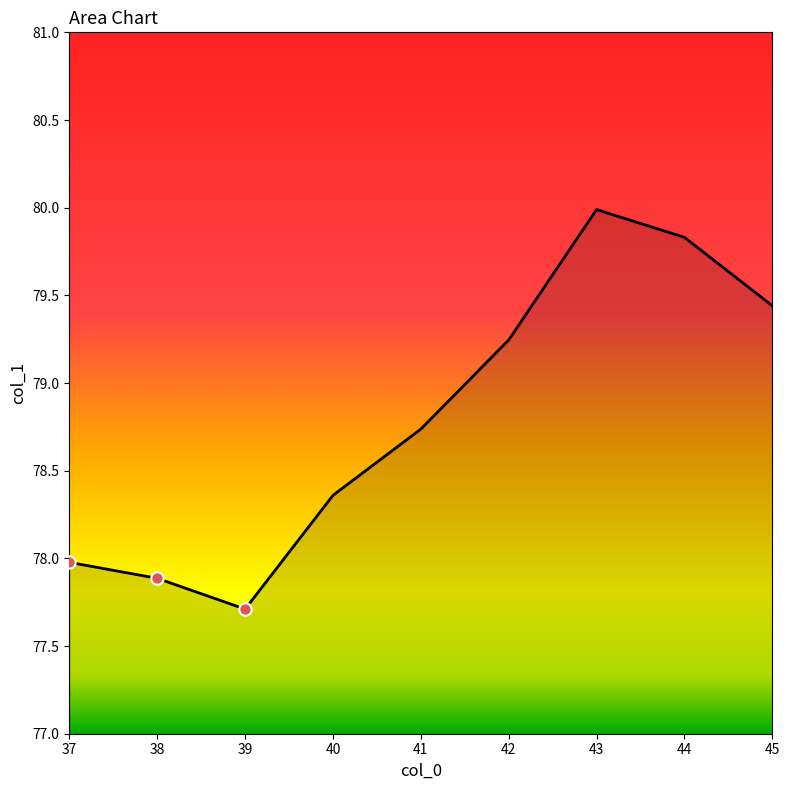

Approximately how many times larger is the value at 43 compared to 42?

1.0